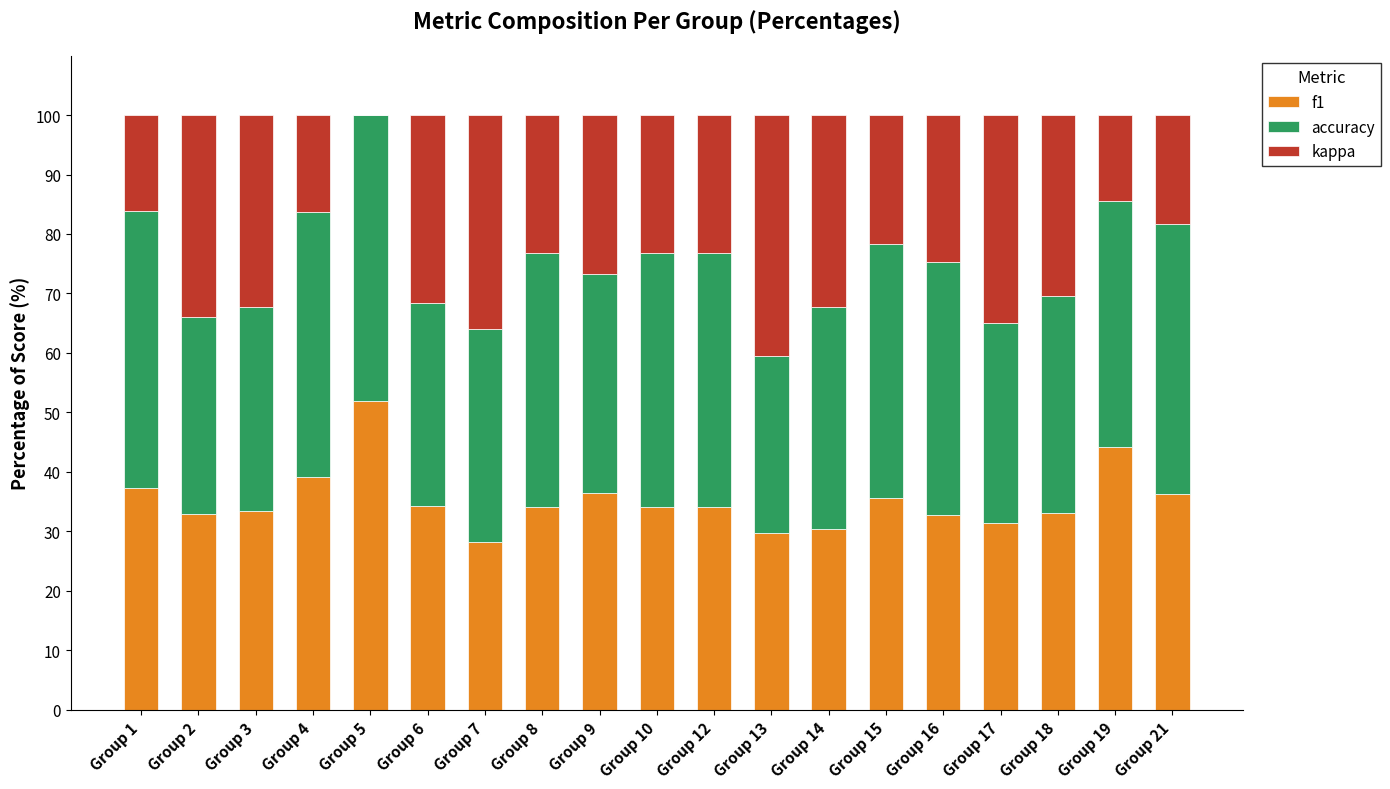

Count the number of data series in this chart.

3